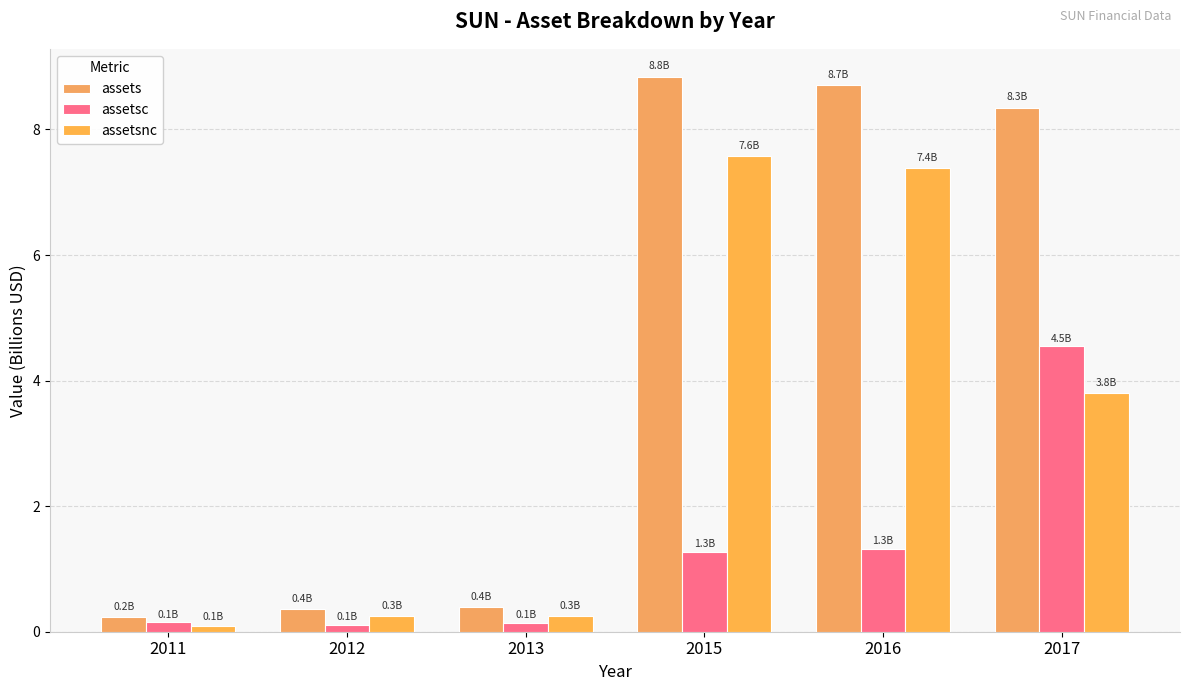

What is the lowest value of the assets series?

0.2